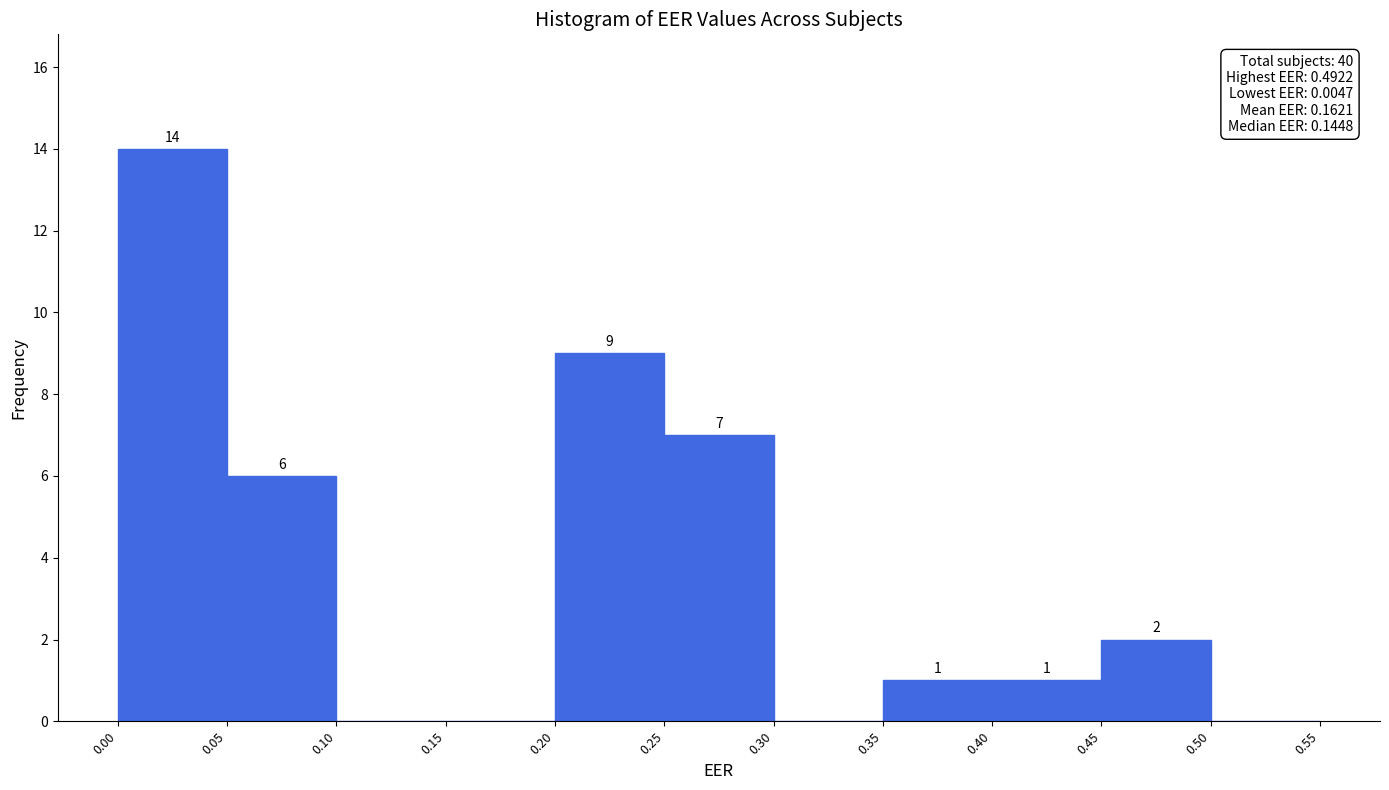

Which range on the x-axis has the tallest bar?

0.00 to 0.05